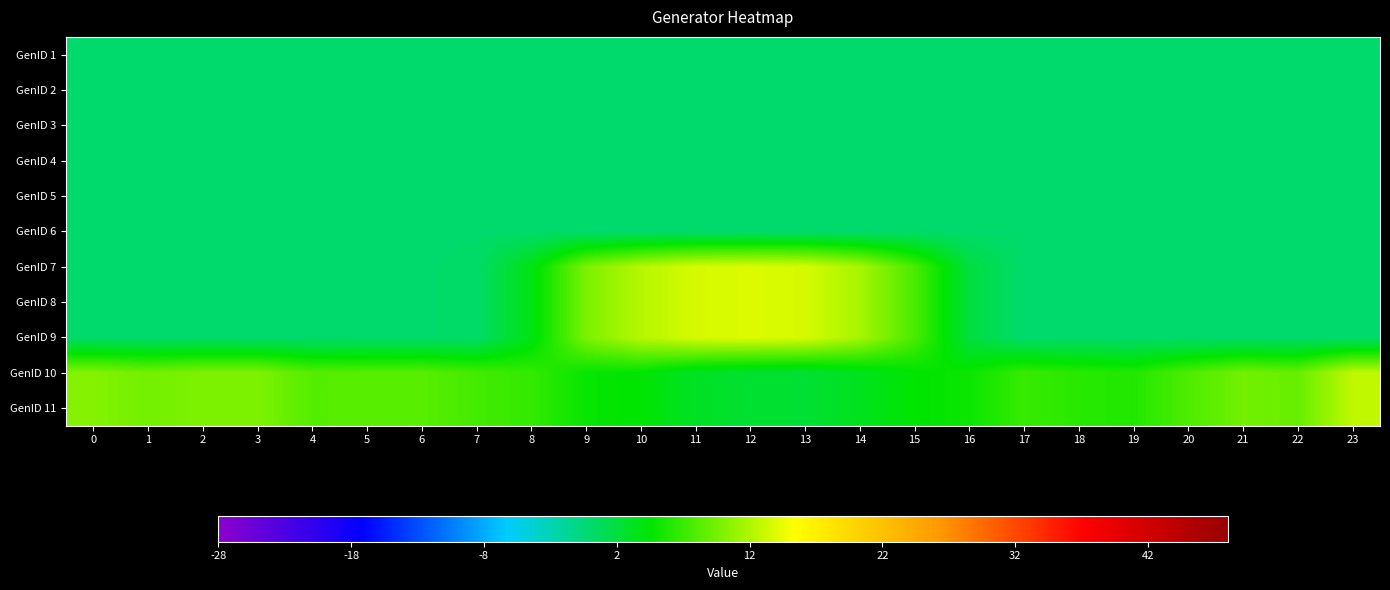

What is the greatest value displayed?

13.9